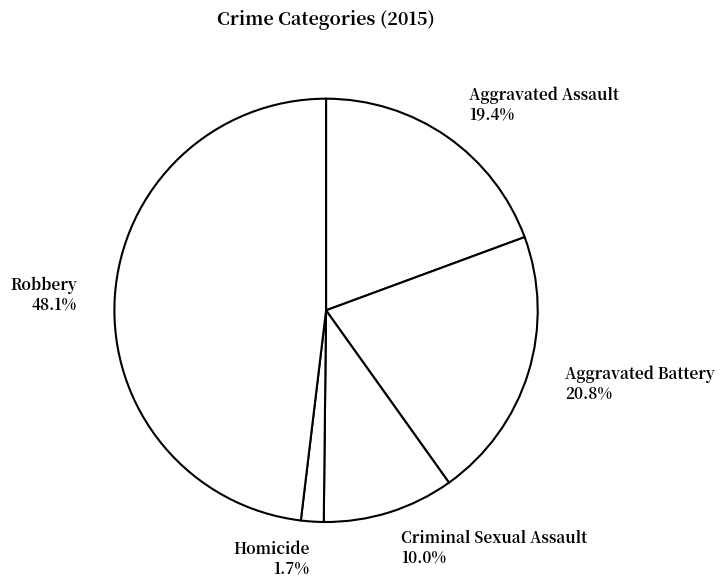

To the nearest percent, what percentage of the pie is Criminal Sexual Assault?

10%